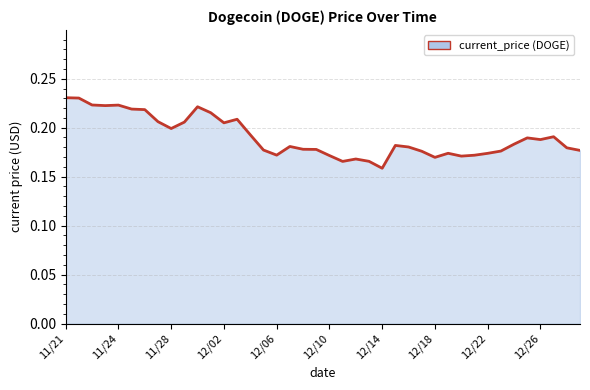

Where is the first local minimum?

11/23